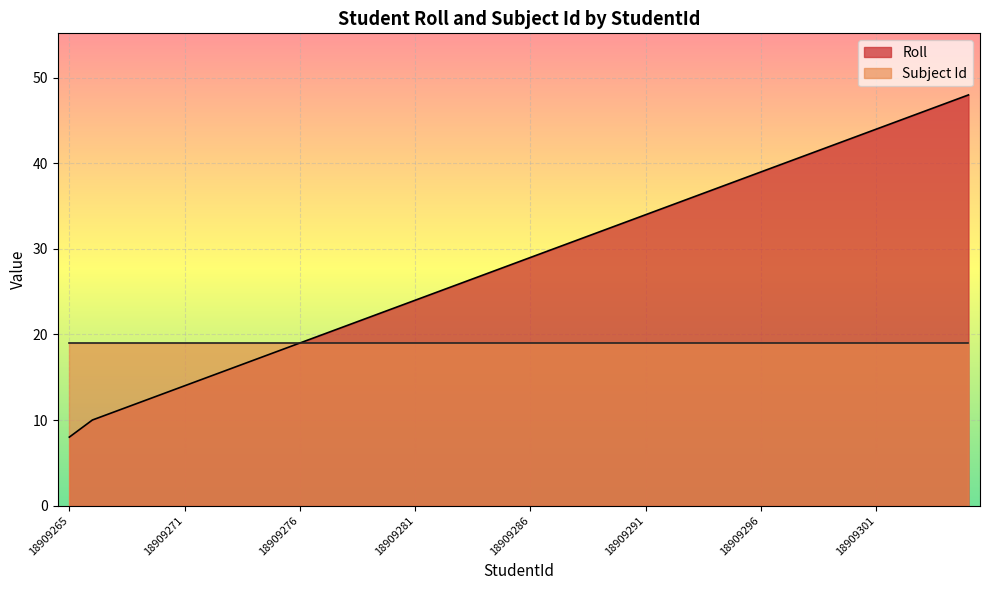

Reading left to right, list all the values displayed in this chart.

18909265=8	18909267=10	18909268=11	18909269=12	18909270=13	18909271=14	18909272=15	18909273=16	18909274=17	18909275=18	18909276=19	18909277=20	18909278=21	18909279=22	18909280=23	18909281=24	18909282=25	18909283=26	18909284=27	18909285=28	18909286=29	18909287=30	18909288=31	18909289=32	18909290=33	18909291=34	18909292=35	18909293=36	18909294=37	18909295=38	18909296=39	18909297=40	18909298=41	18909299=42	18909300=43	18909301=44	18909302=45	18909303=46	18909304=47	18909305=48